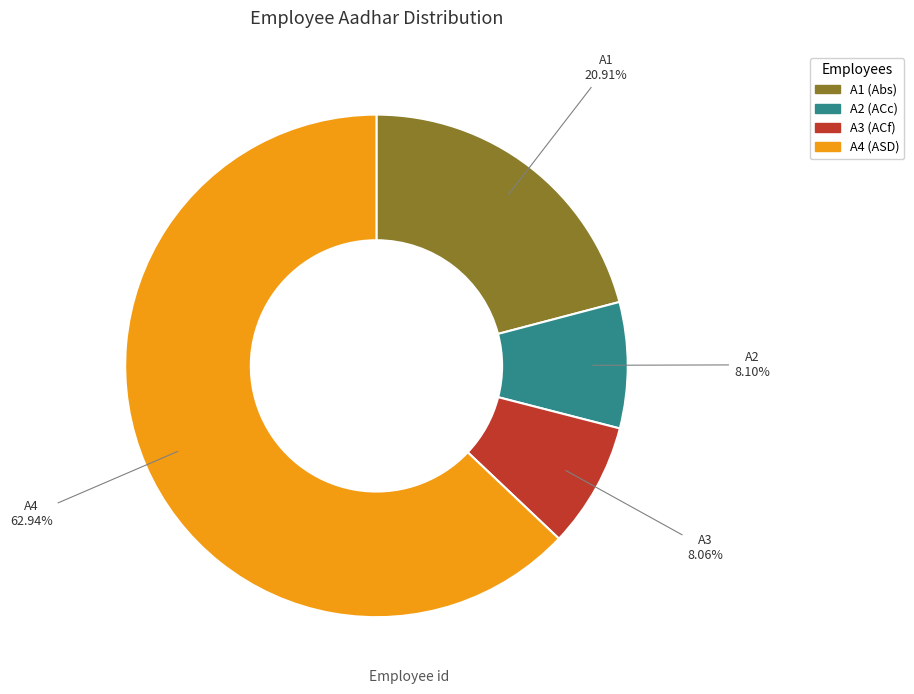

How many slices are in this pie chart?

4